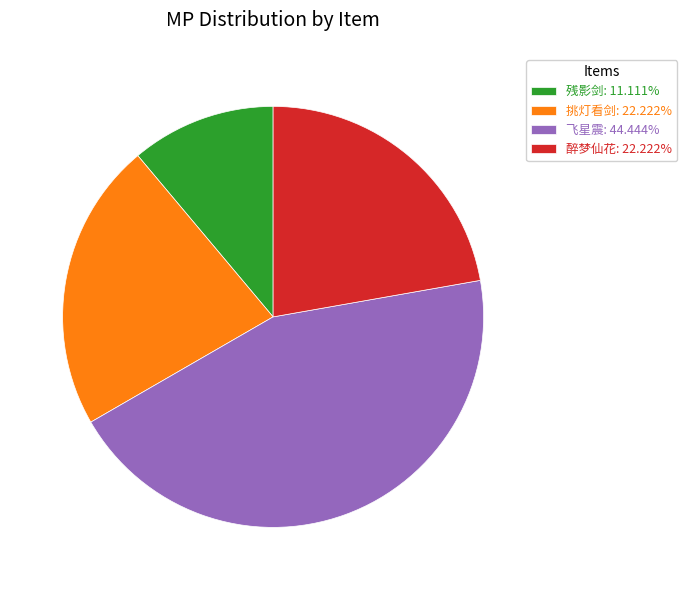

Approximately how many times larger is the value at 残影剑: 11.111% compared to 挑灯看剑: 22.222%?

0.5